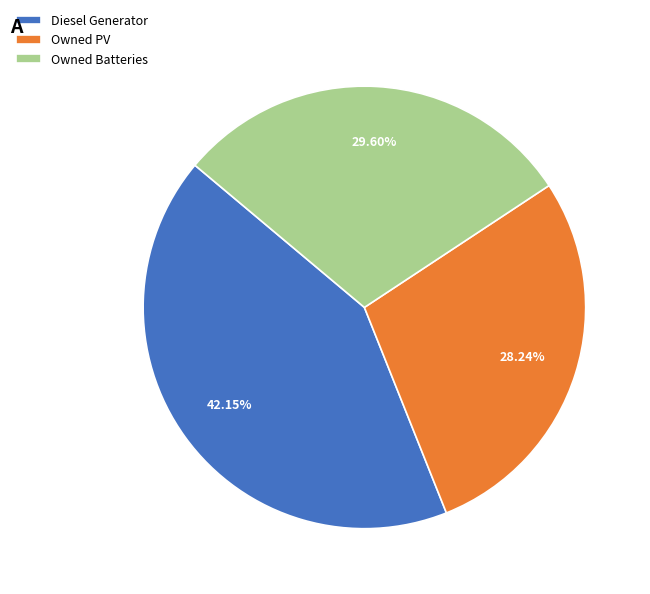

To the nearest percent, what percentage of the pie is Diesel Generator?

42%